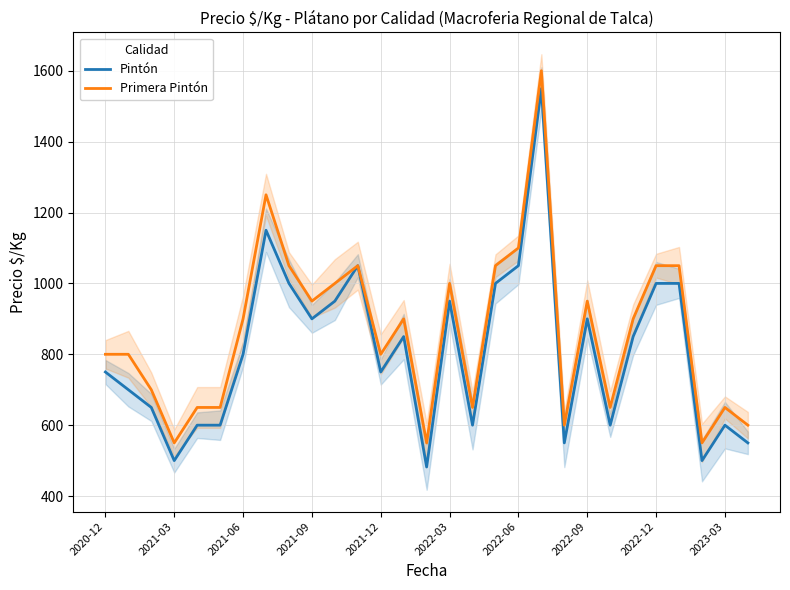

How many values in the Pintón series are below 800?

14